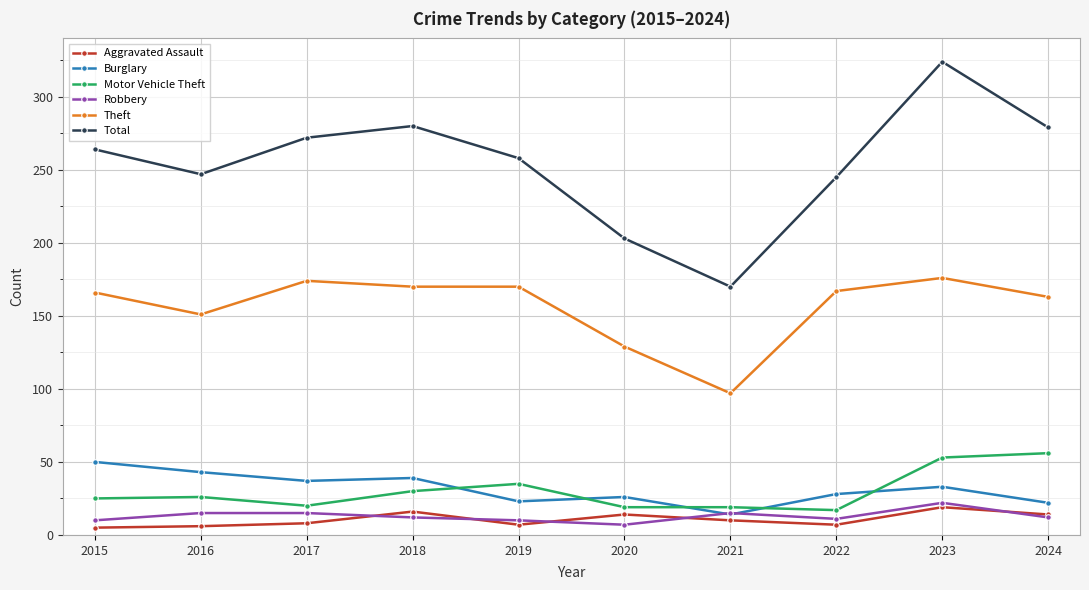

List the series in order of their peak value, highest first.

Total, Theft, Motor Vehicle Theft, Burglary, Robbery, Aggravated Assault